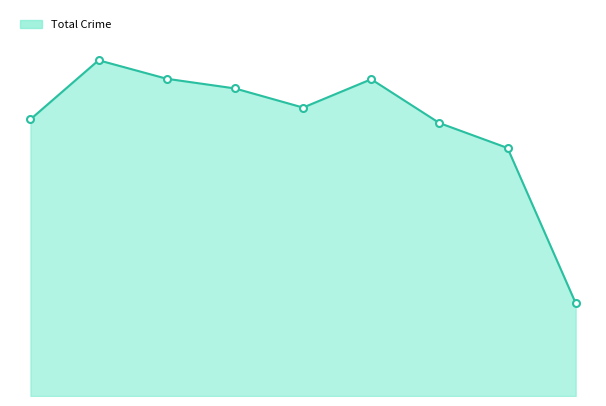

Does the chart have visible grid lines?

No